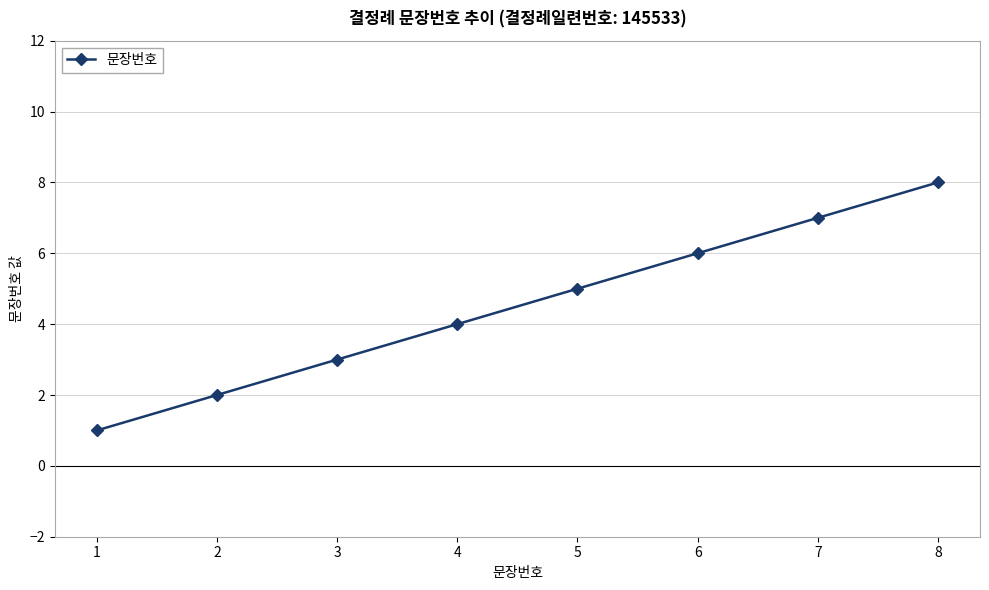

How many data points does each series have?

8